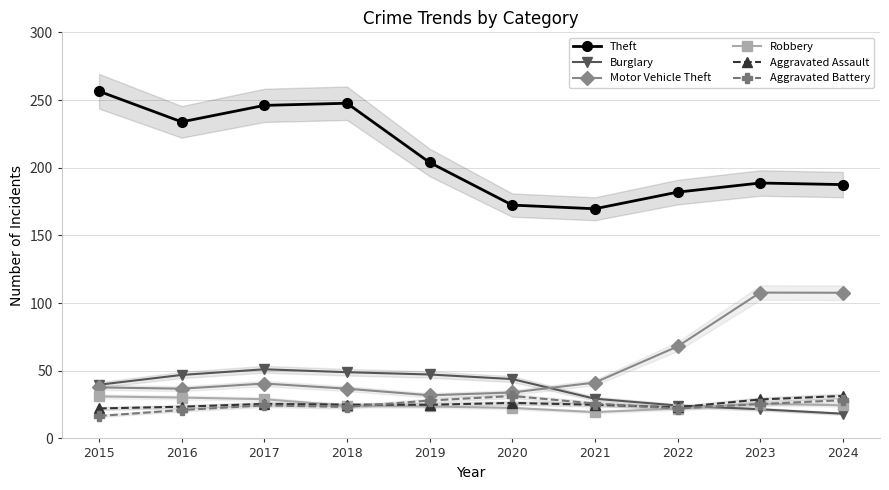

At which category does the chart reach its minimum across all series?

2015